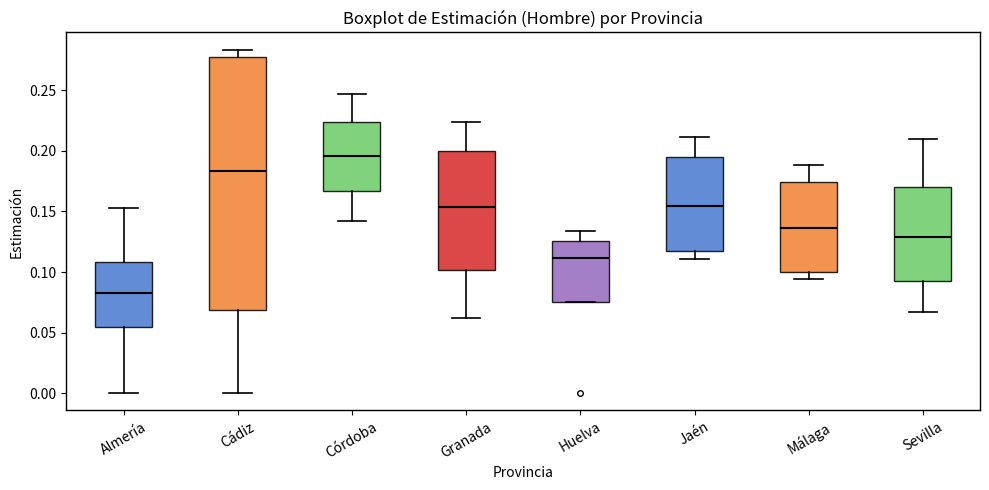

Which box's median line is the lowest?

Almería